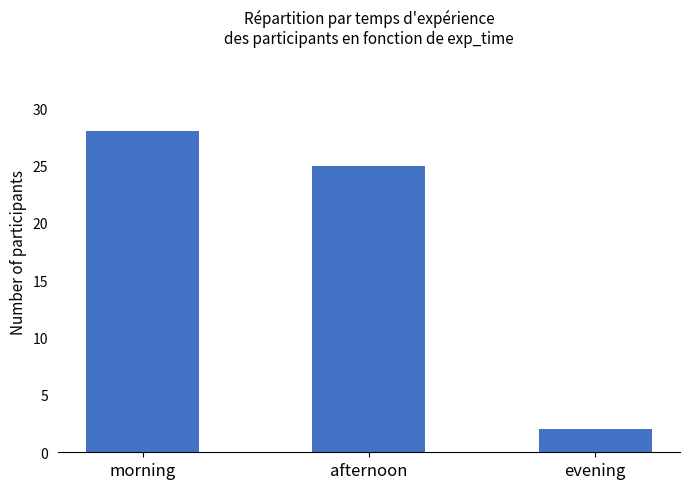

How many data points are less than 25?

1